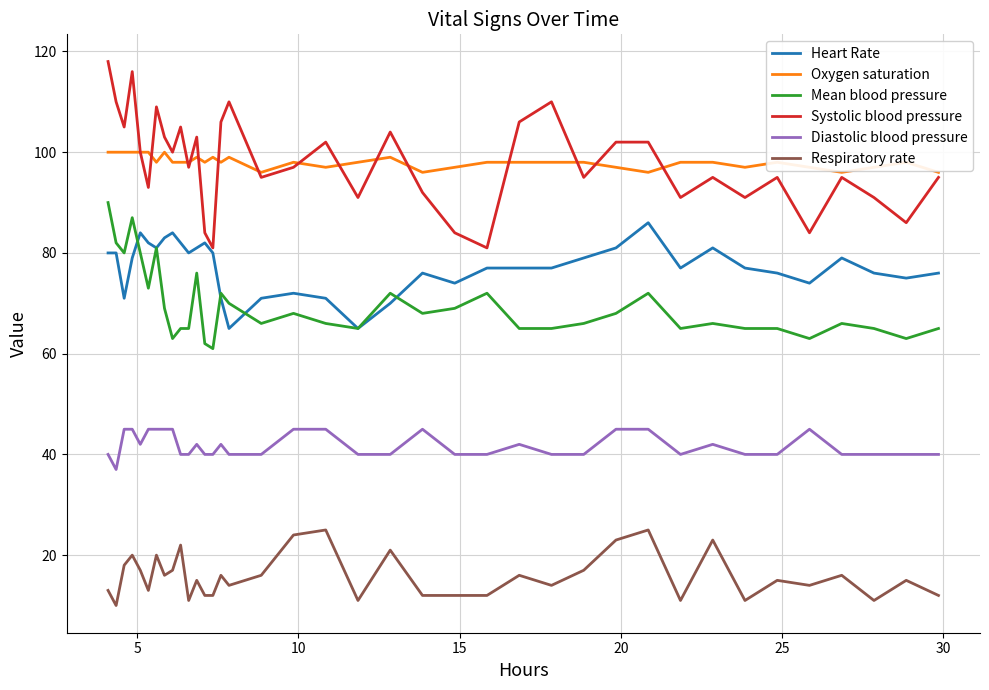

What is the sum of all Diastolic blood pressure values?

1587